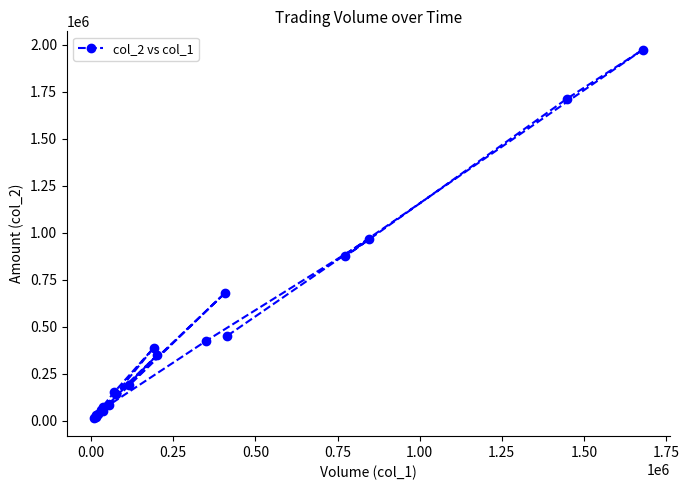

True or false: there are more than 2 points higher than both neighbors.

True